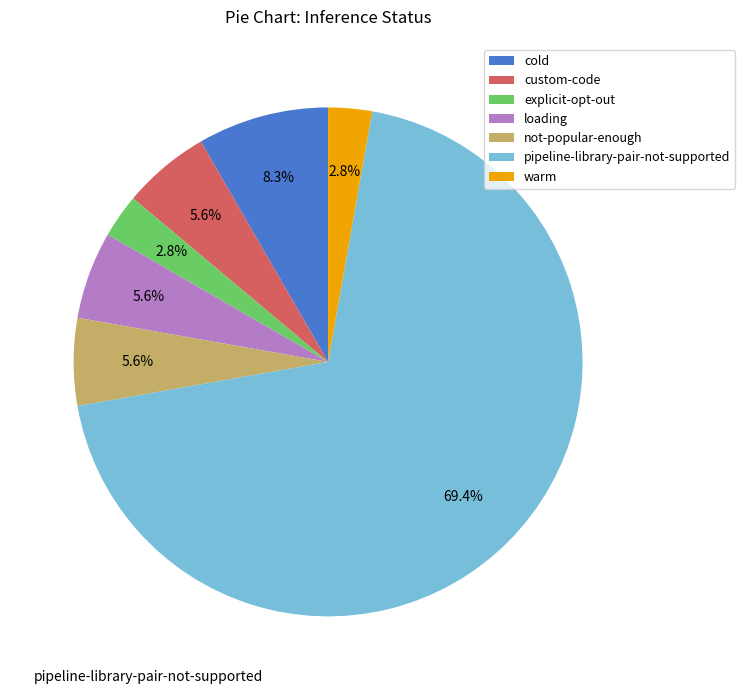

Does pipeline-library-pair-not-supported account for over 50% of the chart?

Yes